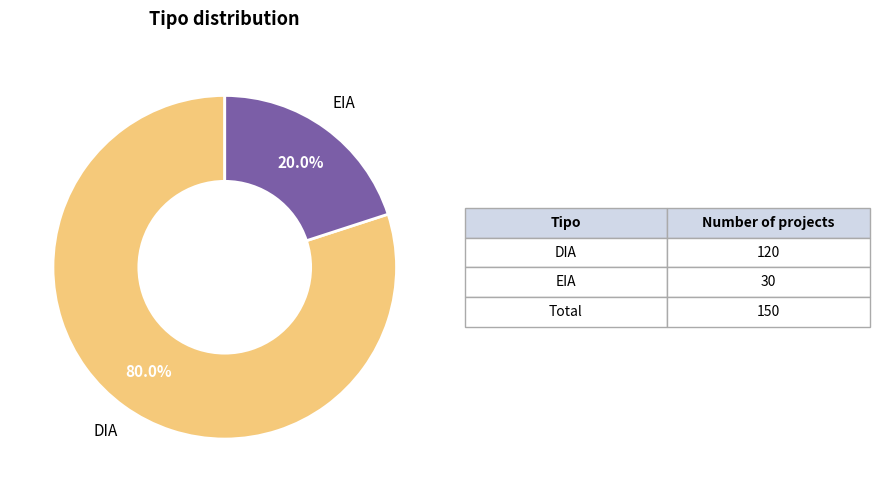

To the nearest percent, what portion does EIA represent?

20%